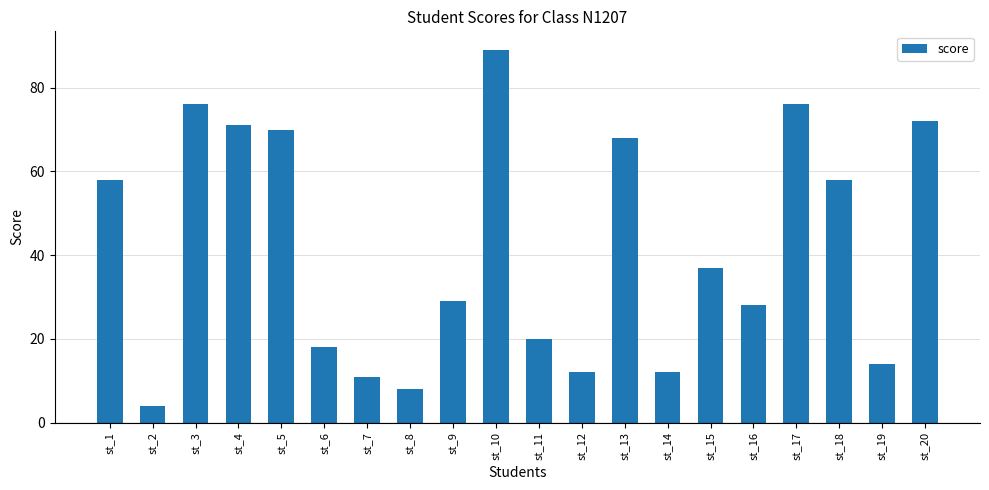

How many distinct data groups are displayed?

1